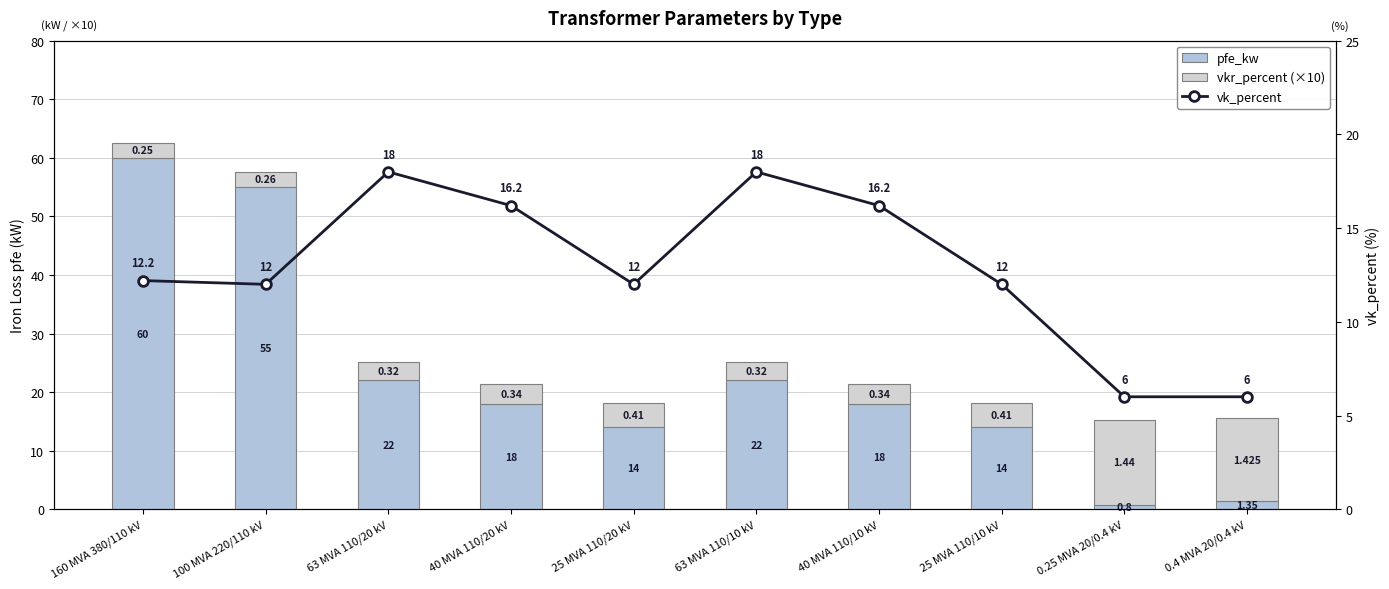

The value of vk_percent at 0.25 MVA 20/0.4 kV is 7.8. True or false?

False